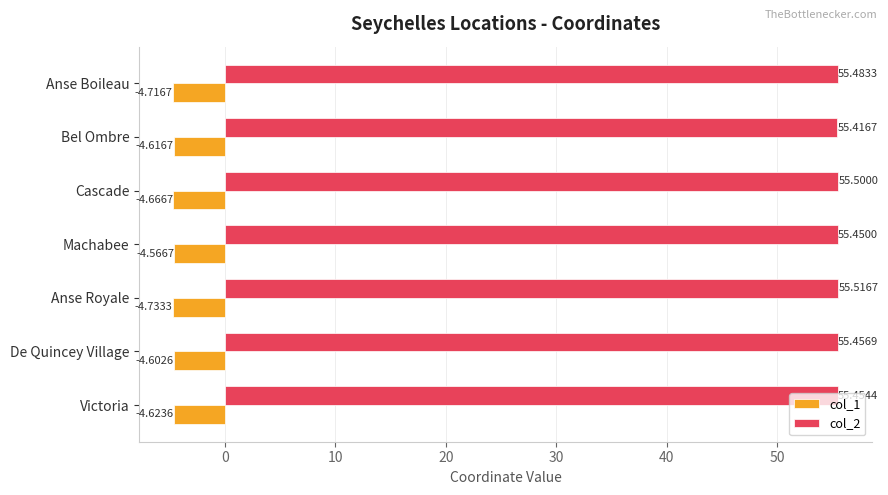

Rank the series at De Quincey Village from highest to lowest value.

col_2, col_1